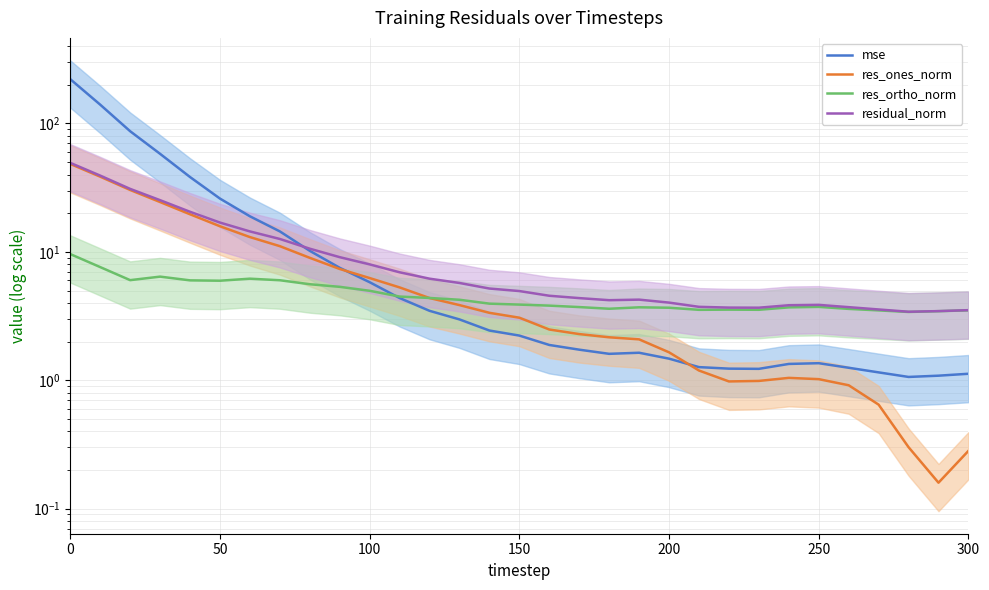

What position from the right is 0?

31